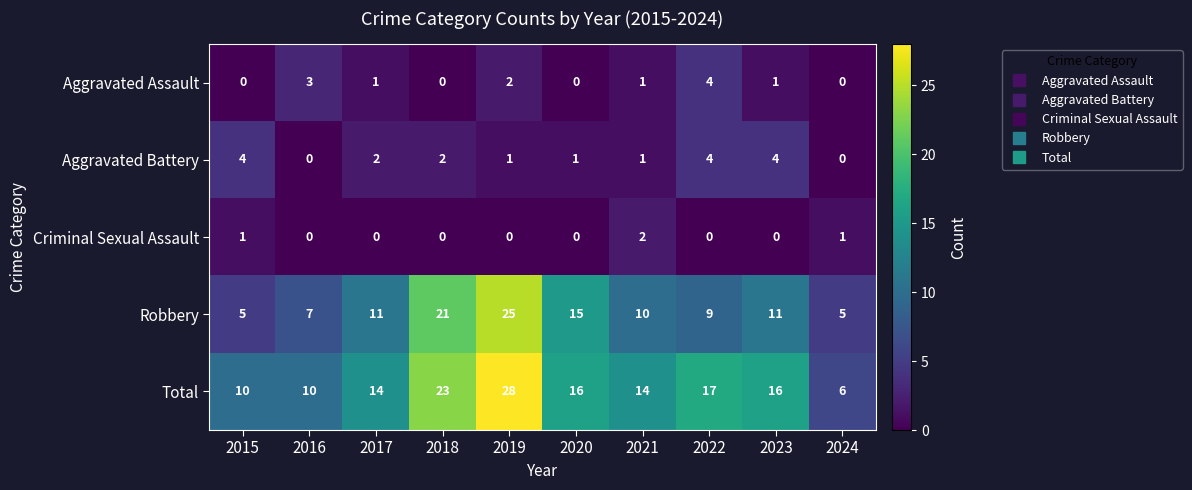

Which series has the widest spread of values?

Total